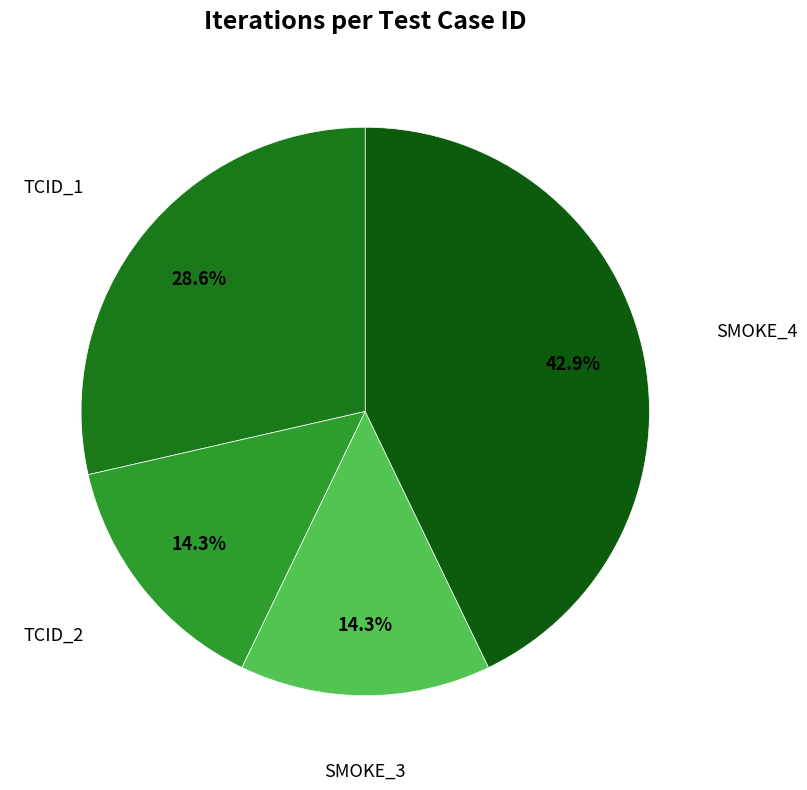

How many slices are in this pie chart?

4